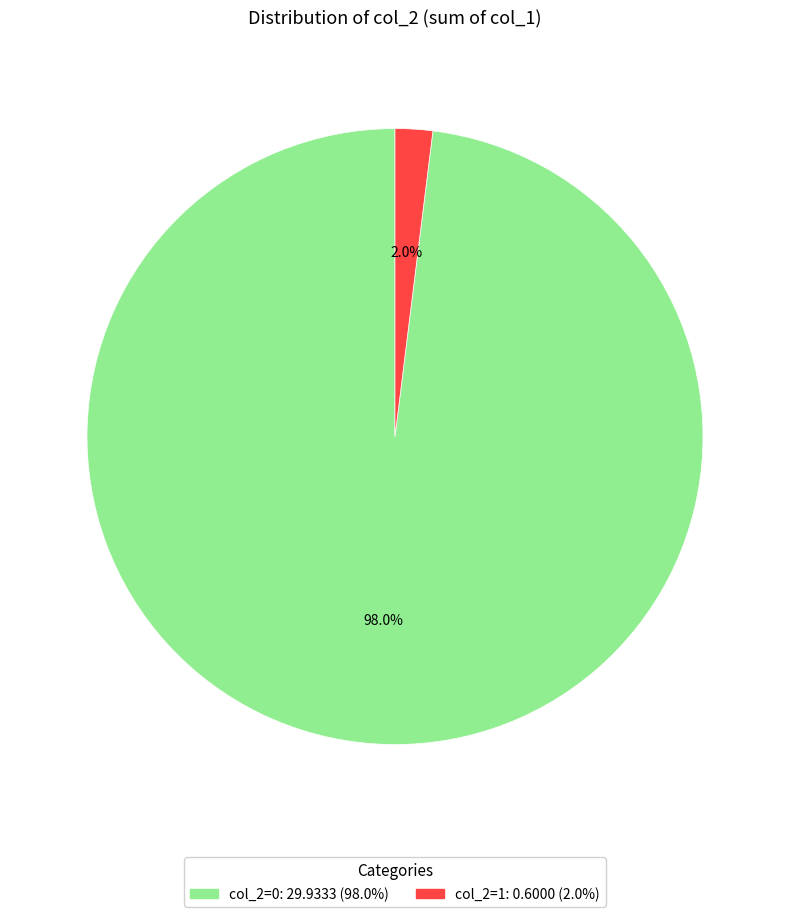

Does any single category account for the majority?

Yes